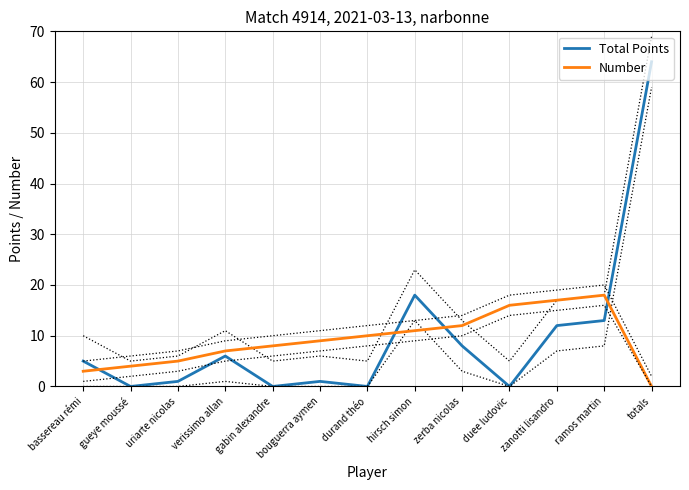

Is the value of Number at zanotti lisandro greater than the value of Total Points at zerba nicolas?

Yes